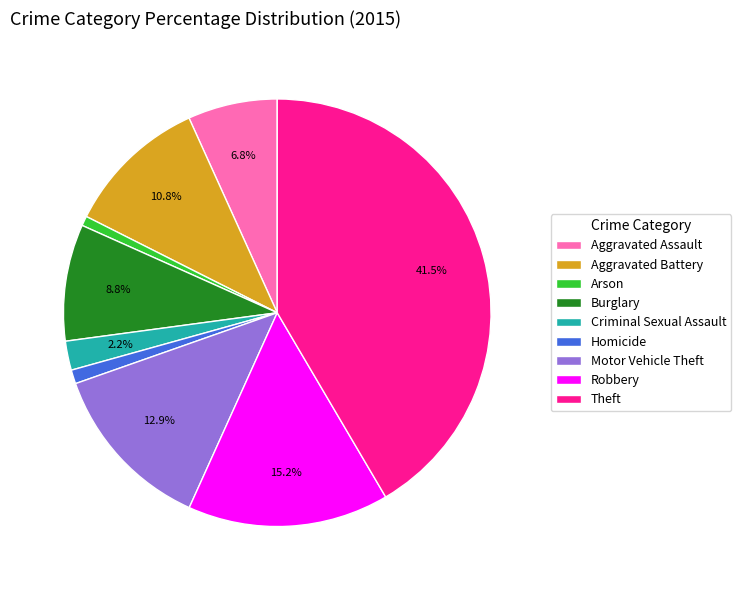

What percentage is NOT represented by Aggravated Assault?

93.2%